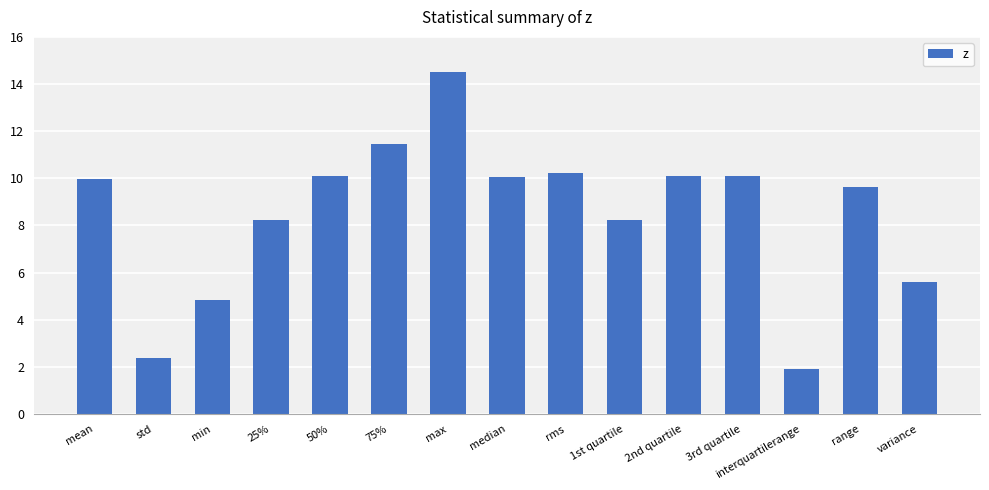

What is the average value?

8.5